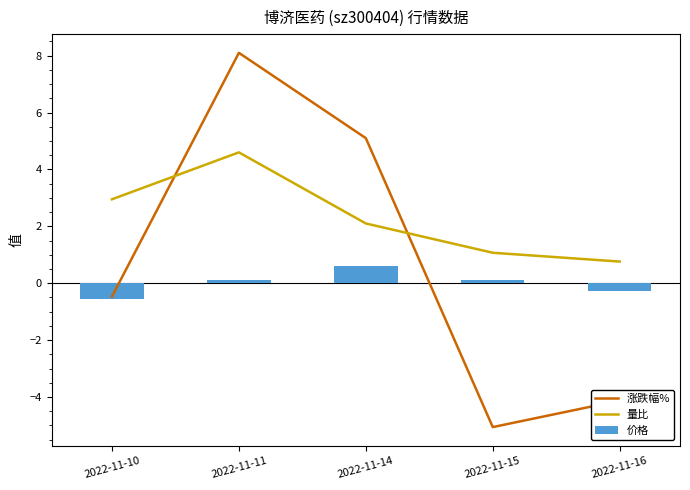

Is the value of 量比 at 2022-11-14 greater than the value of 价格 at 2022-11-15?

Yes